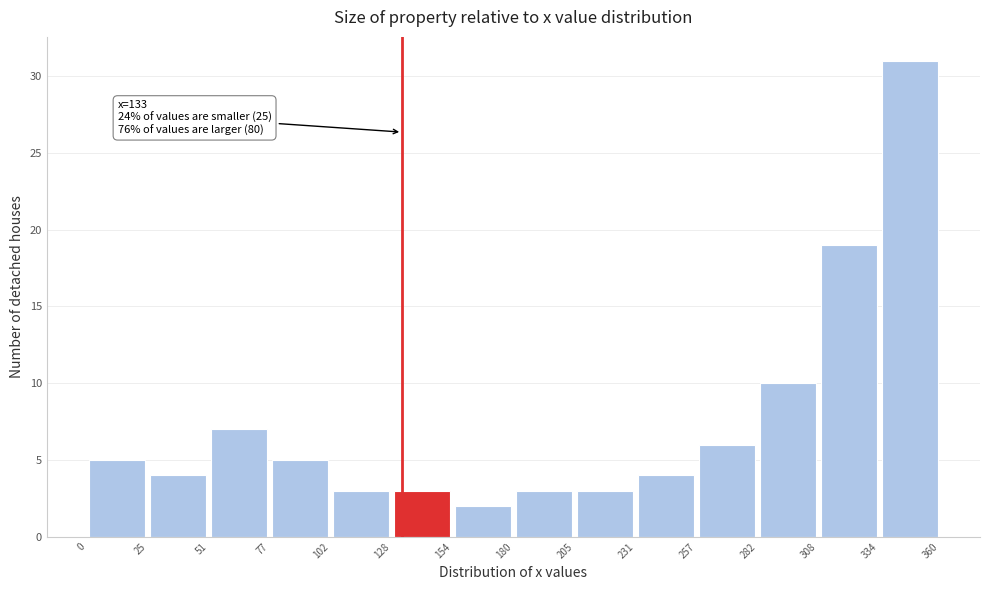

Over which range of the x-axis is the bar tallest?

334 to 360